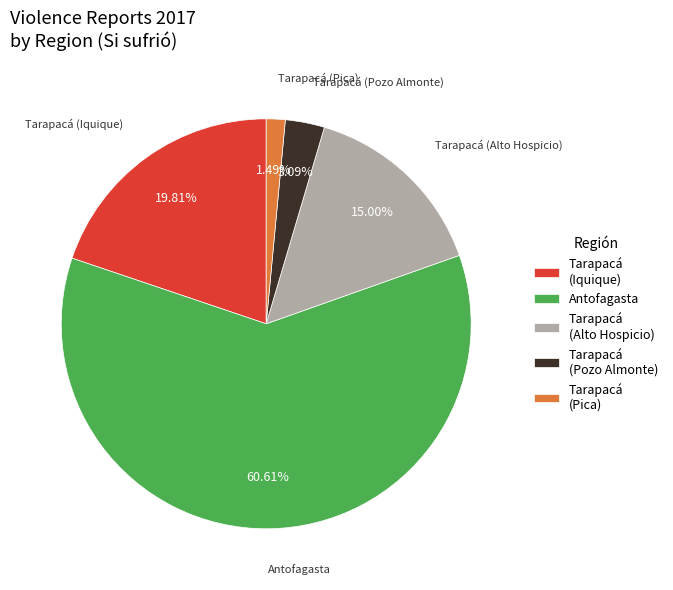

Between Antofagasta and Tarapacá (Iquique), which is larger?

Antofagasta